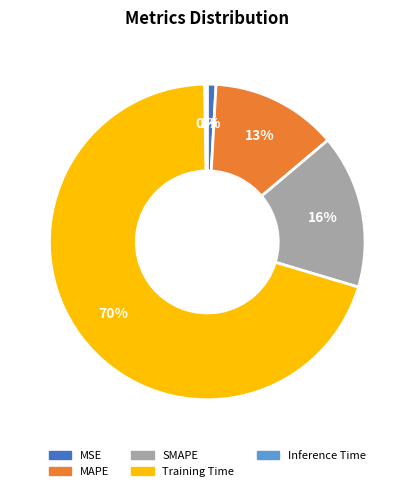

True or false: MSE accounts for 1% of the total.

True